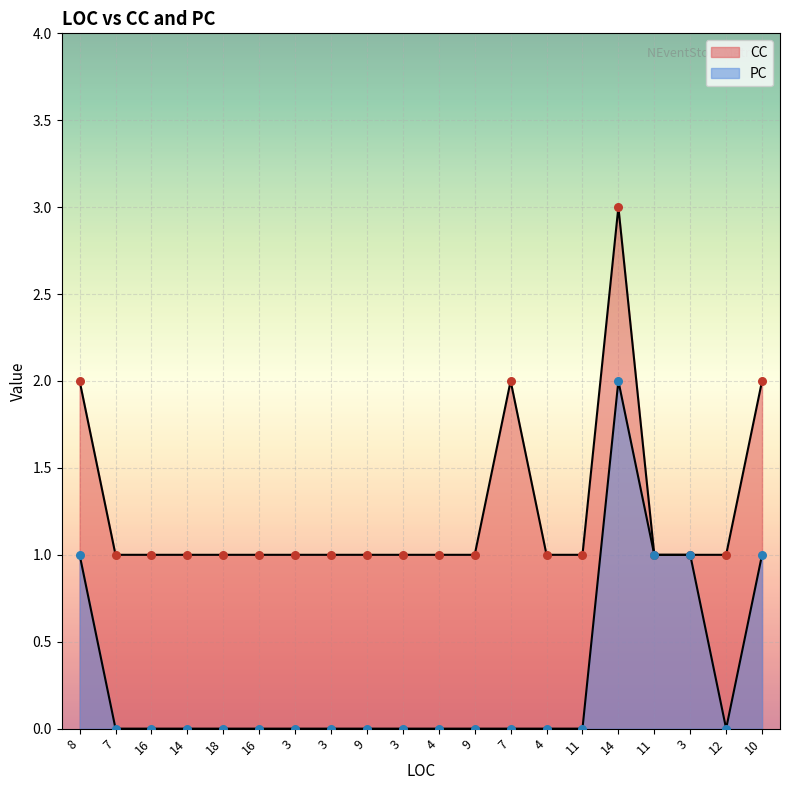

Which series contains the highest Y value?

CC